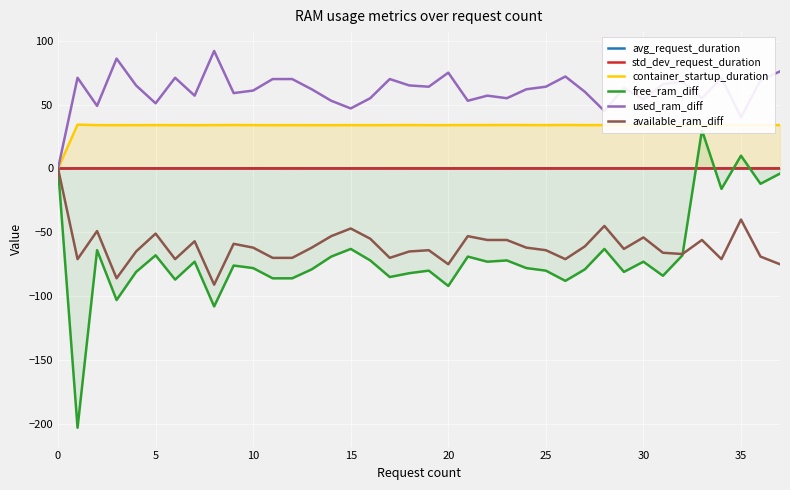

How many data points does each series have?

38